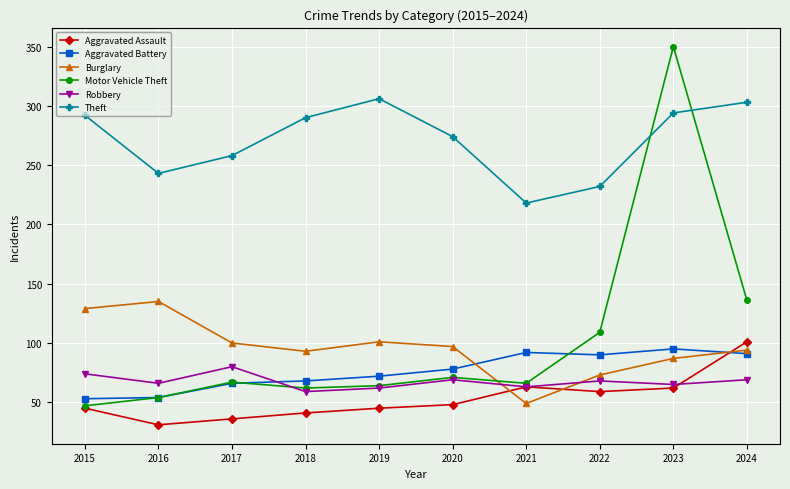

True or false: Theft and Robbery intersect in this chart.

False